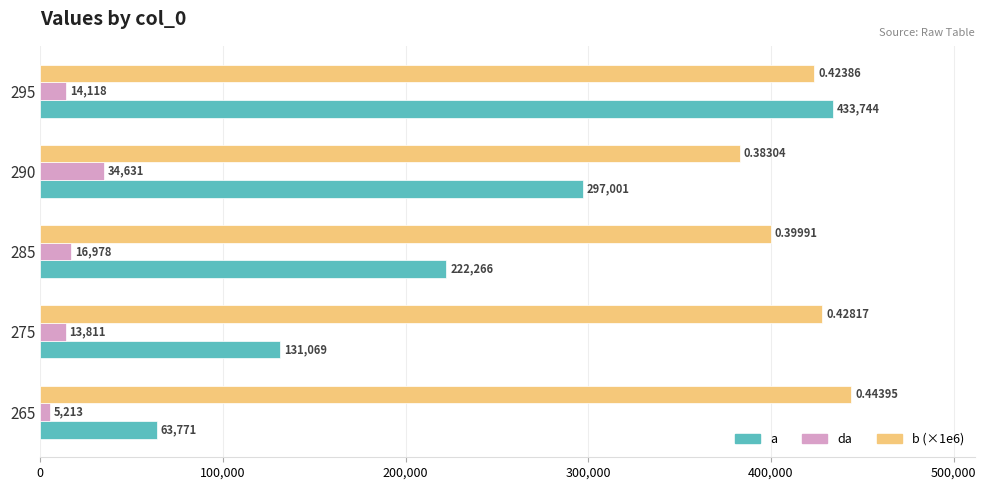

What is the maximum value for b (×1e6)?

443950.0